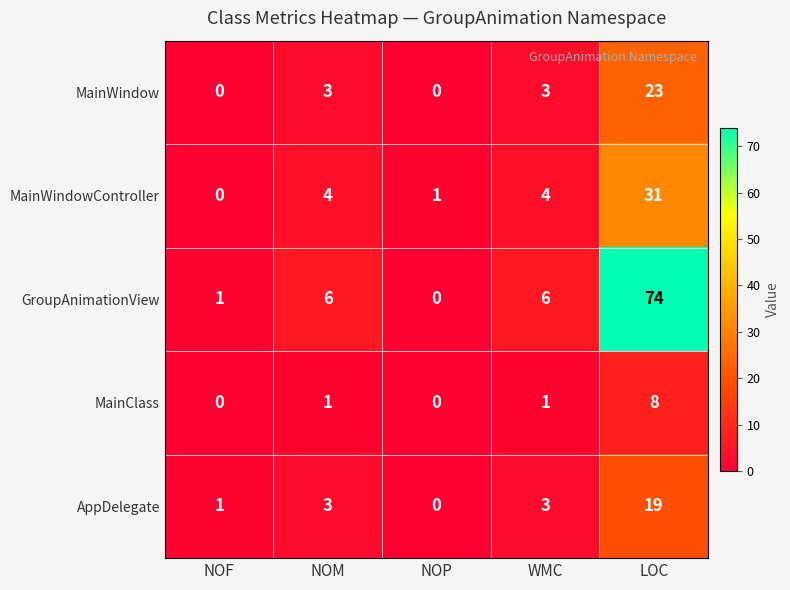

What is the difference between the AppDelegate values at NOM and NOP?

3